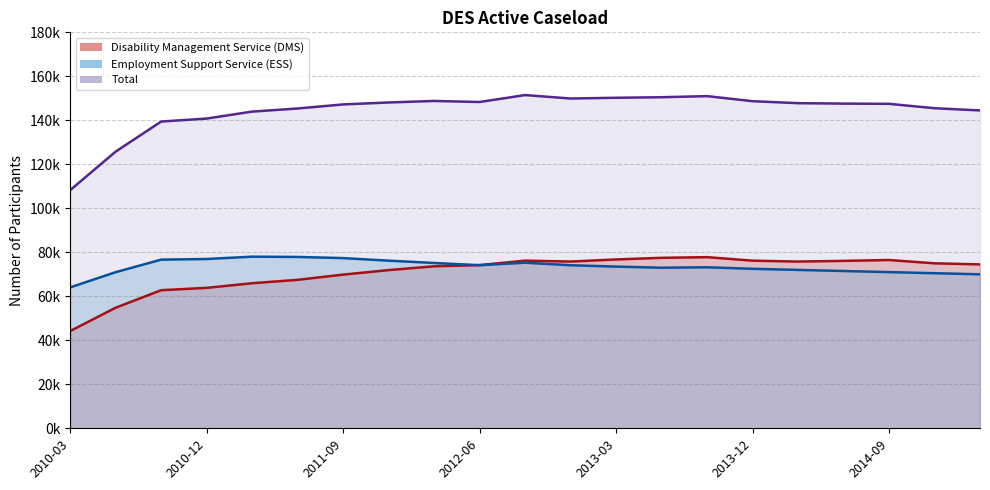

What is the difference between the highest and lowest values at 2012-06?

74182